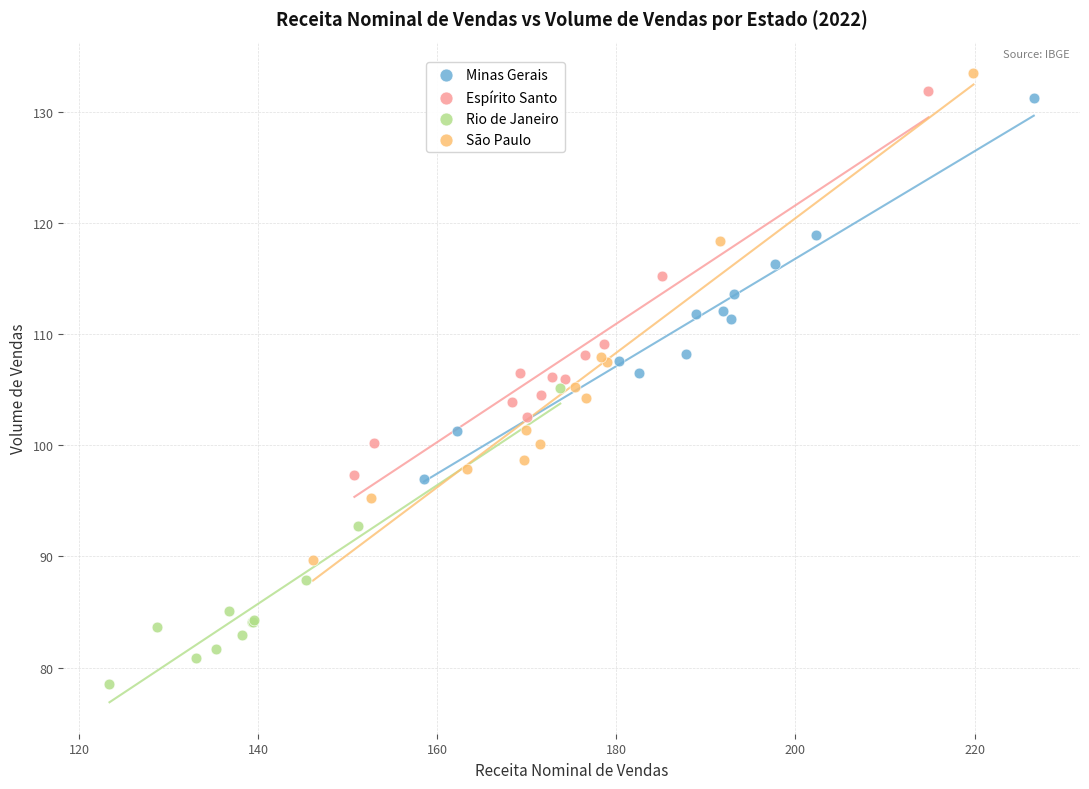

Which series has the widest spread of Y values?

São Paulo